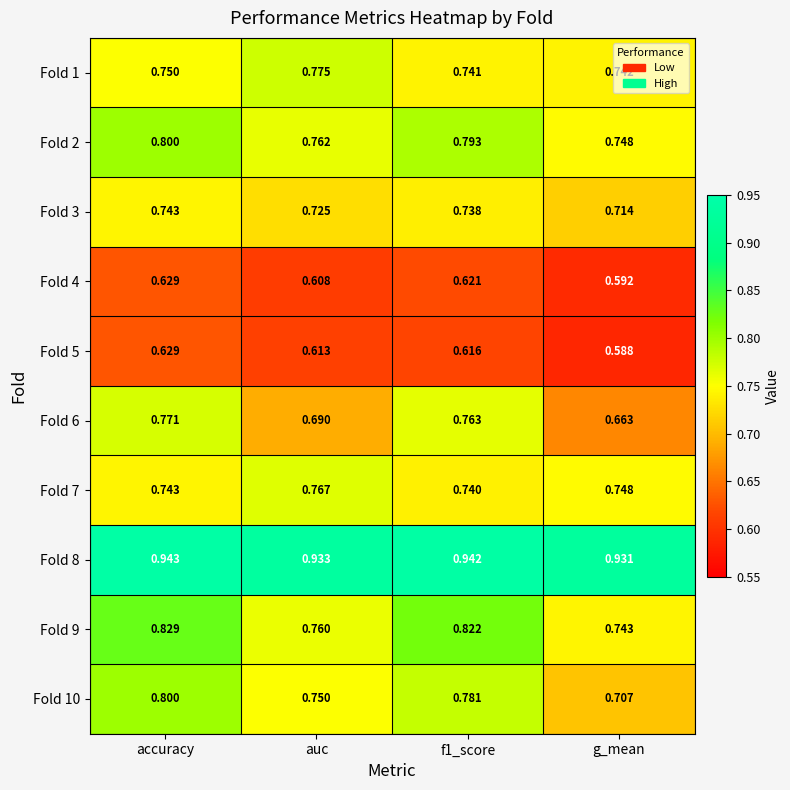

Where is Fold 10 nearest to the value 0?

g_mean